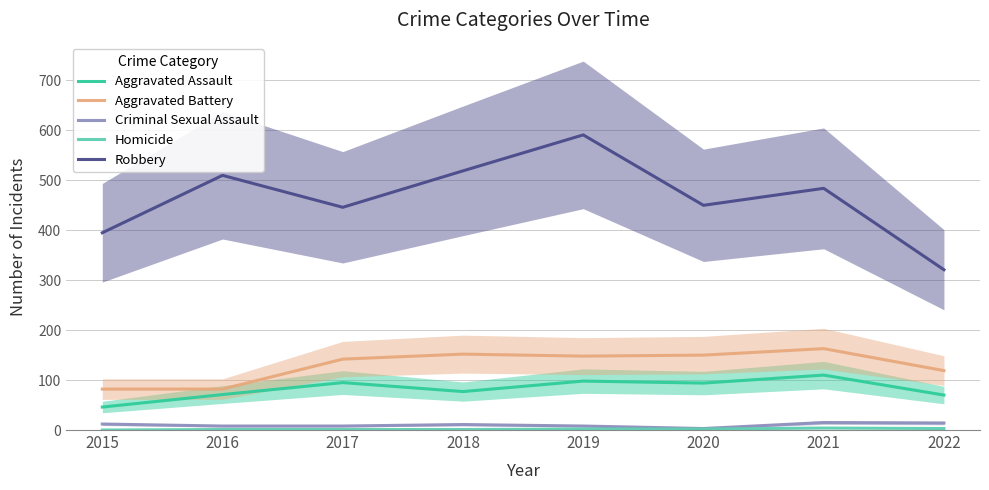

What is the total value across all series at 2021?

776